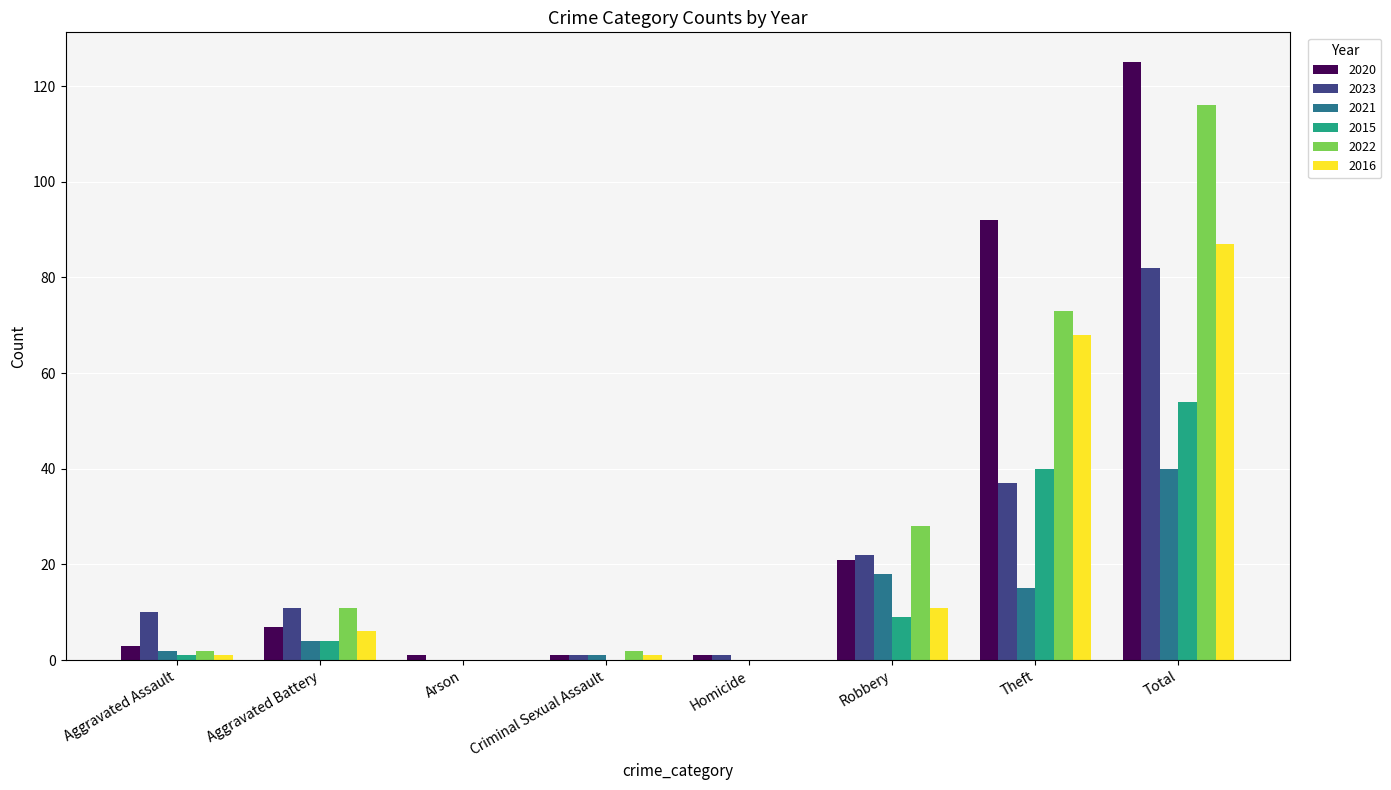

Is it true that 2021 equals 62 at Total?

False